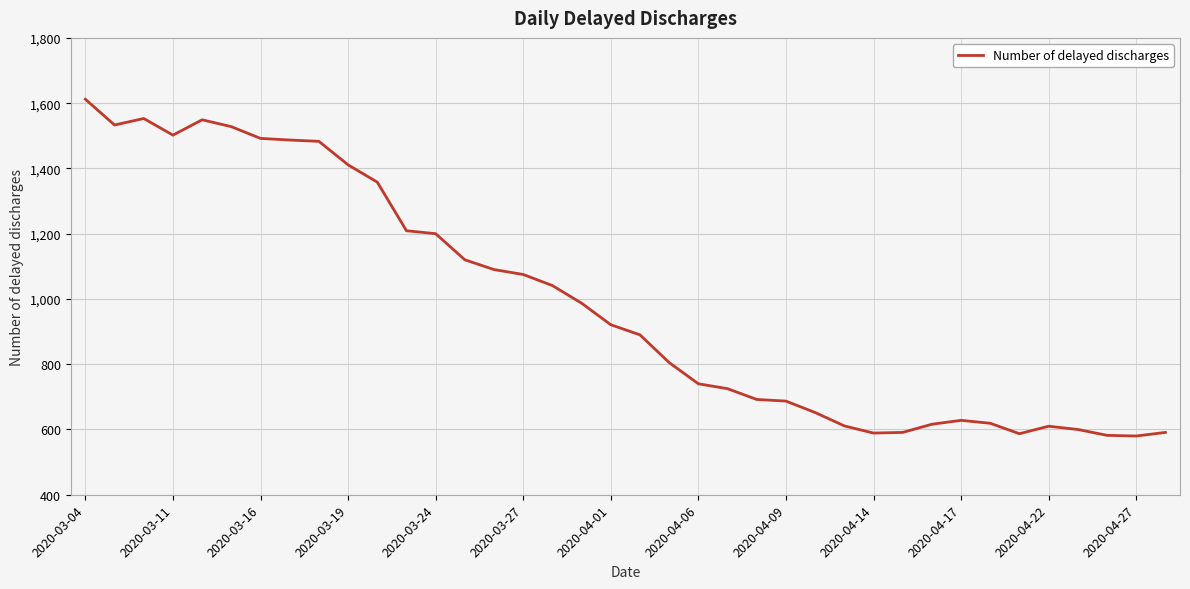

What is the maximum value shown in the chart?

1612